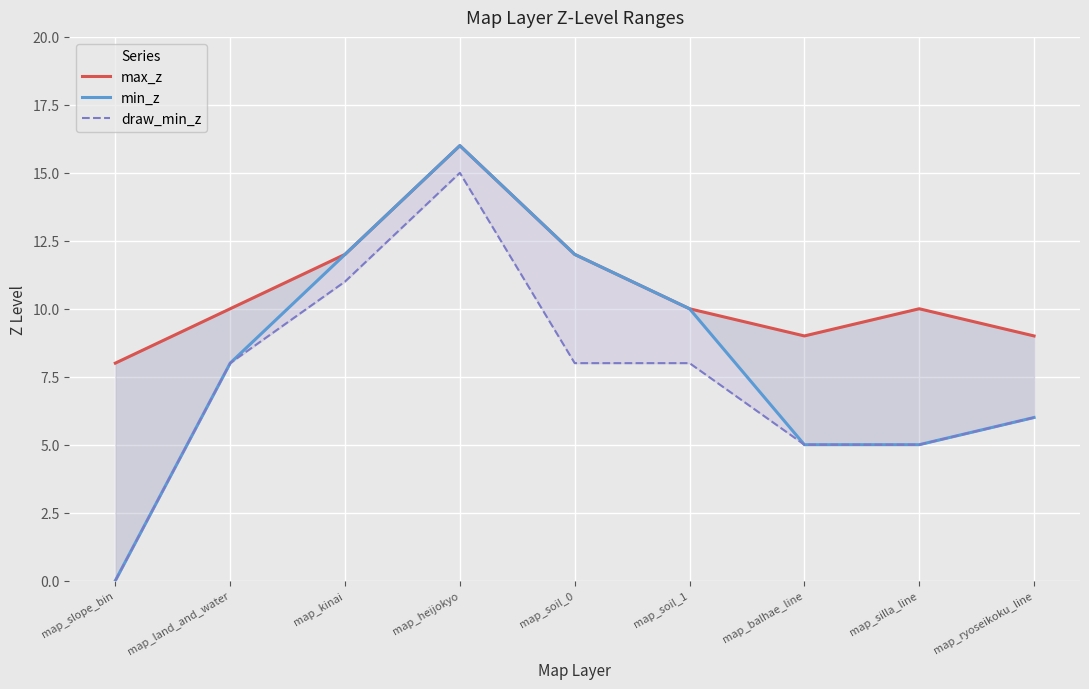

The value of min_z at map_soil_0 is 8. True or false?

False